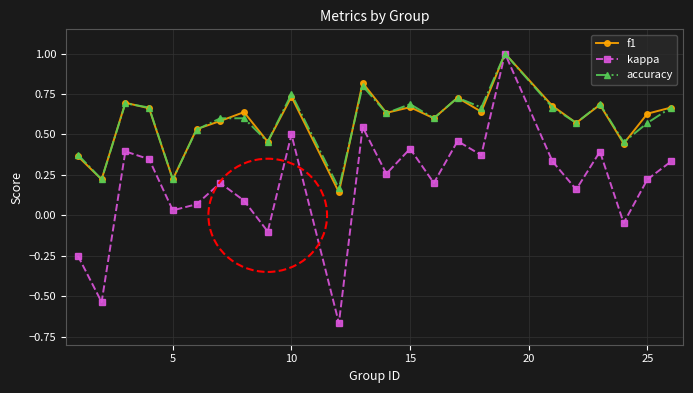

Which series has the largest range (max minus min)?

kappa